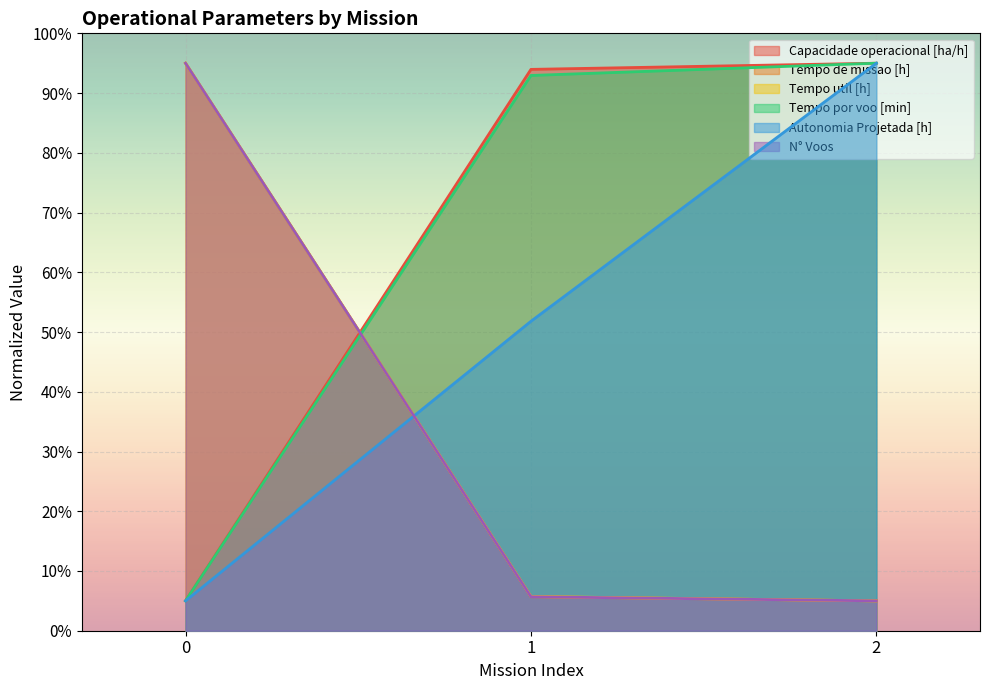

The Autonomia Projetada [h] series shows 12.9 at 1. True or false?

False